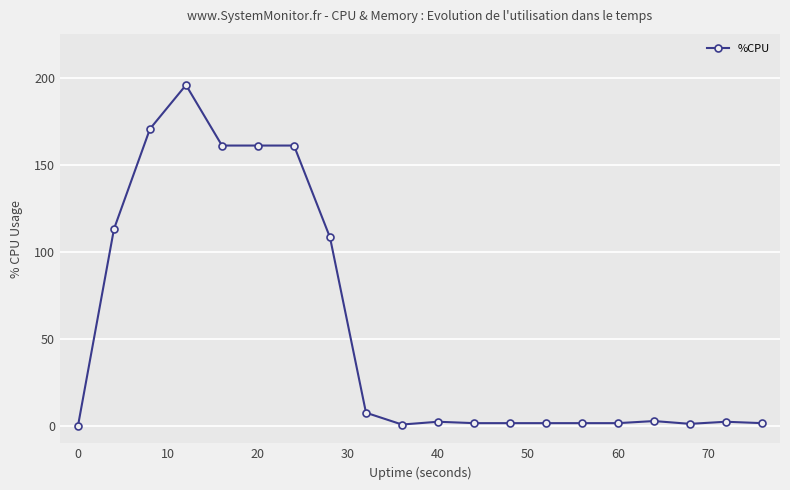

What is the average value?

54.9